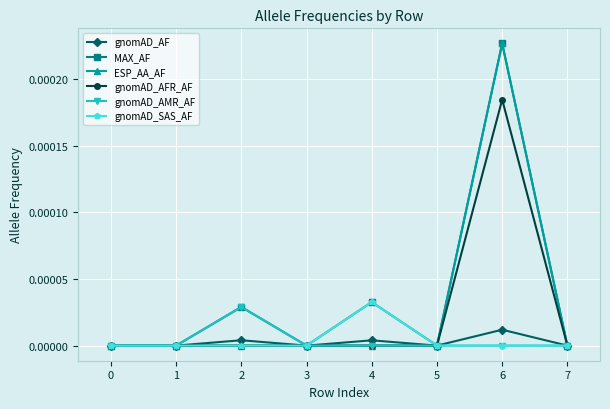

True or false: MAX_AF has more than 2 points higher than both neighbors.

True